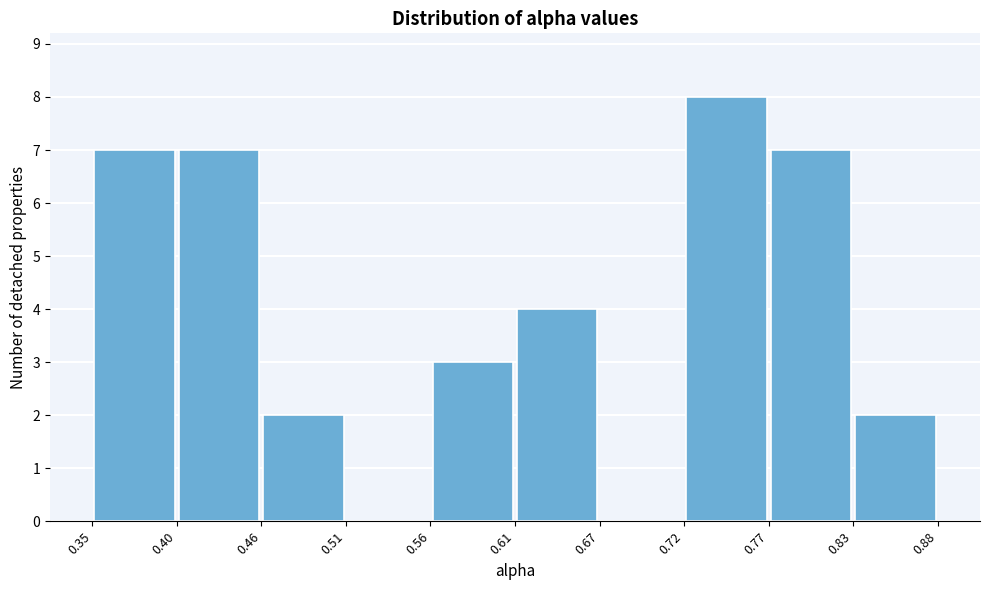

Reading left to right, list every bar in this chart as the range it spans on the x-axis followed by its height. The values are not printed on the chart, so give them approximately, as read against the axis.

0.35 to 0.40: 7
0.40 to 0.46: 7
0.46 to 0.51: 2
0.51 to 0.56: 0
0.56 to 0.61: 3
0.61 to 0.67: 4
0.67 to 0.72: 0
0.72 to 0.77: 8
0.77 to 0.83: 7
0.83 to 0.88: 2